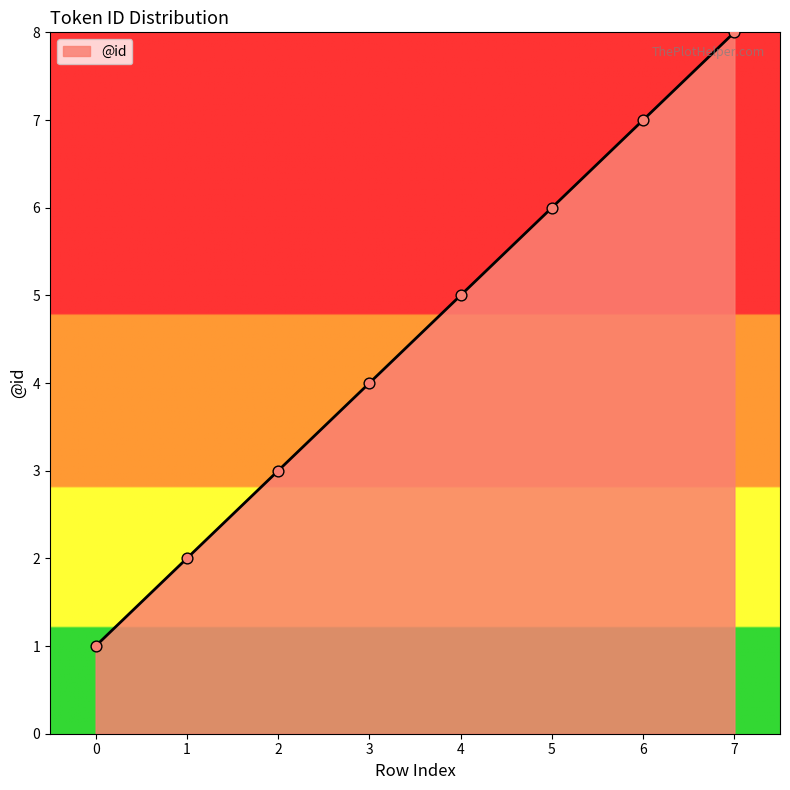

Between 3 and 4, which is larger?

4